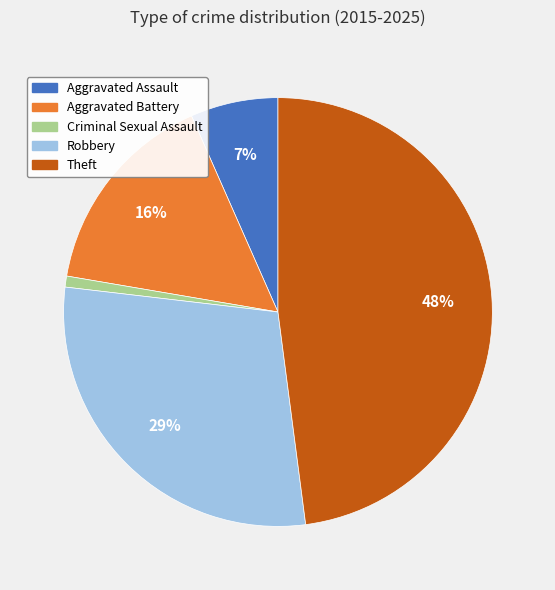

Do Theft and Robbery together represent more than half of the pie?

Yes